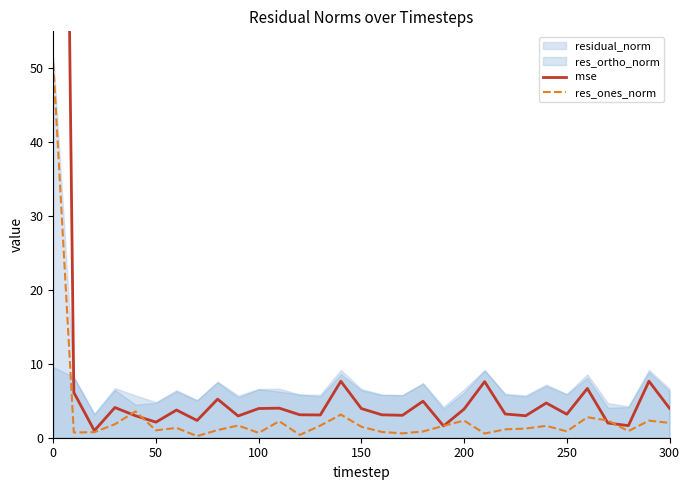

What is the difference between the highest and lowest values at 150?

2.5